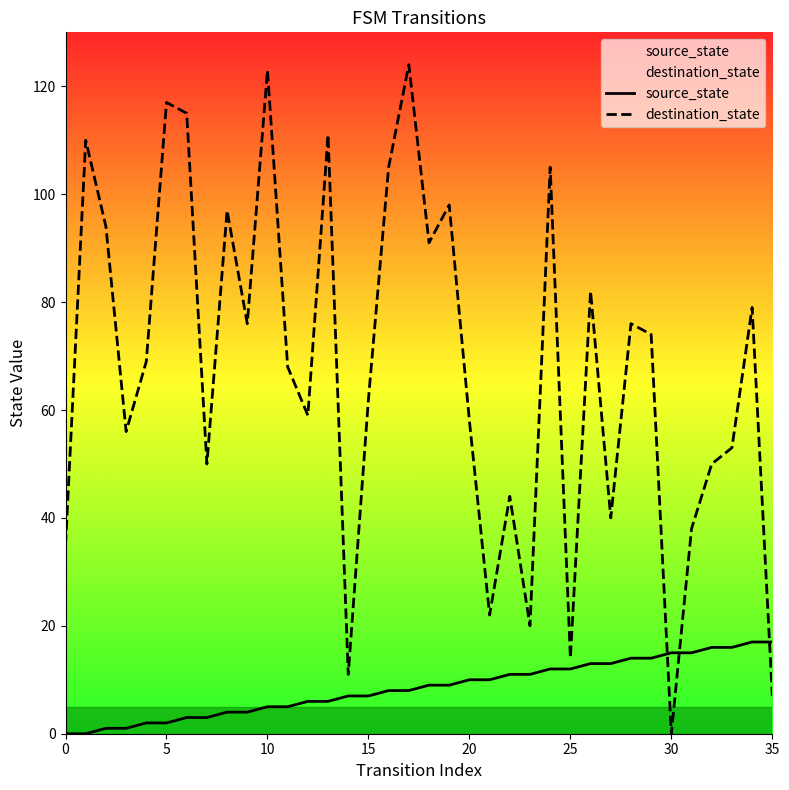

Which has a higher value, 26 or 13?

26